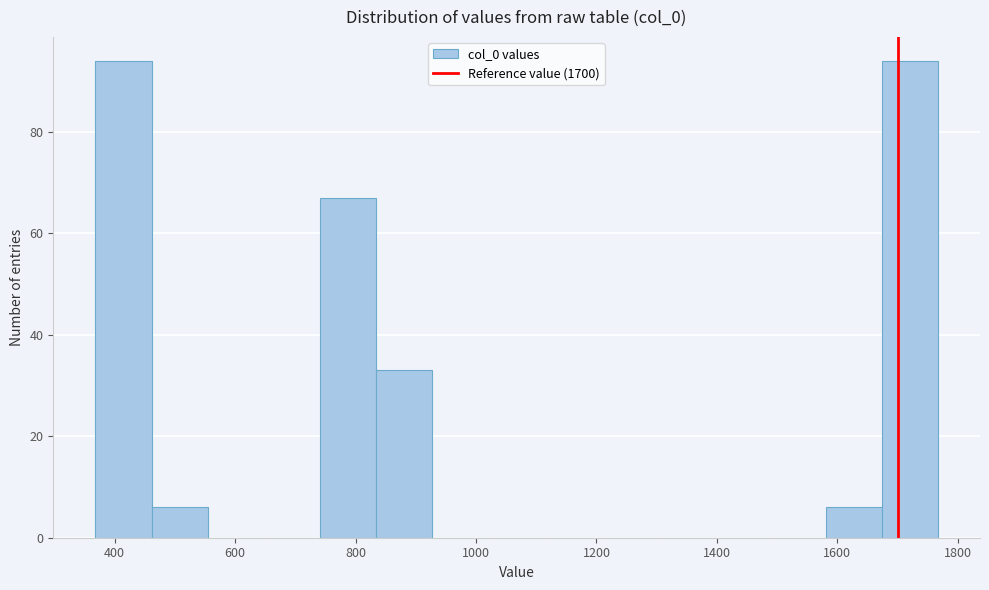

How tall is the bar that spans 1680 to 1760 on the x-axis? Neither the bar edges nor the heights are printed on the chart, so give them approximately, as read against the axes.

94